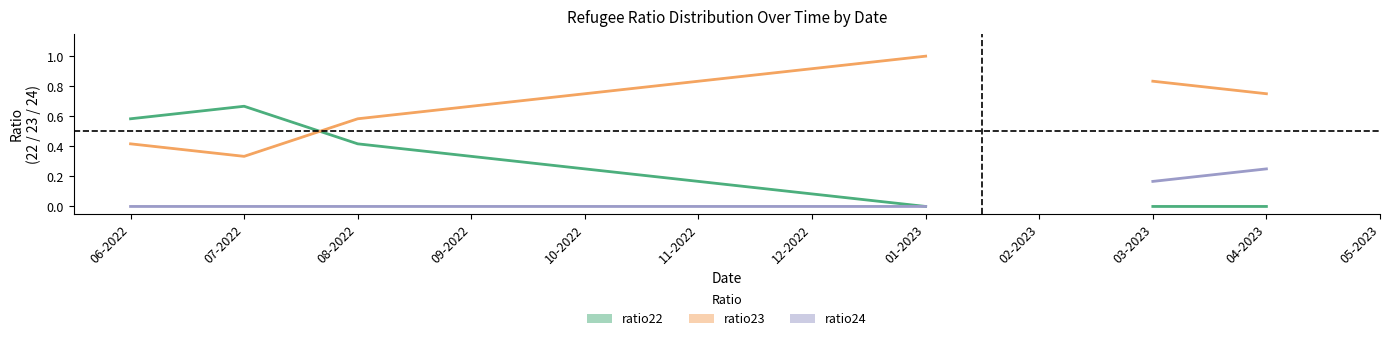

How many lines are shown in the chart?

3